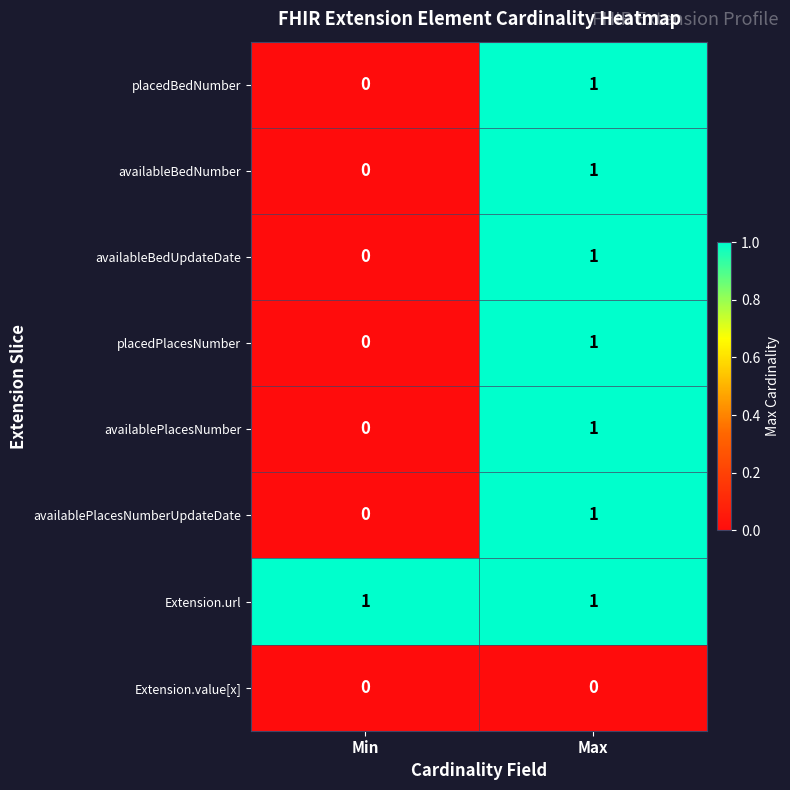

At how many categories does at least one series exceed 0?

2